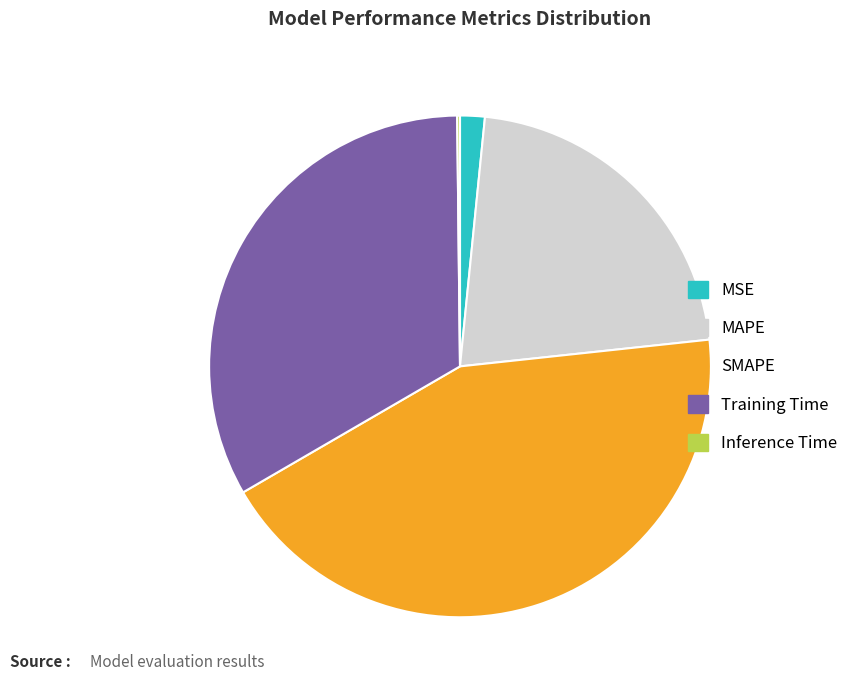

Is it true that SMAPE is 43% of the pie?

True